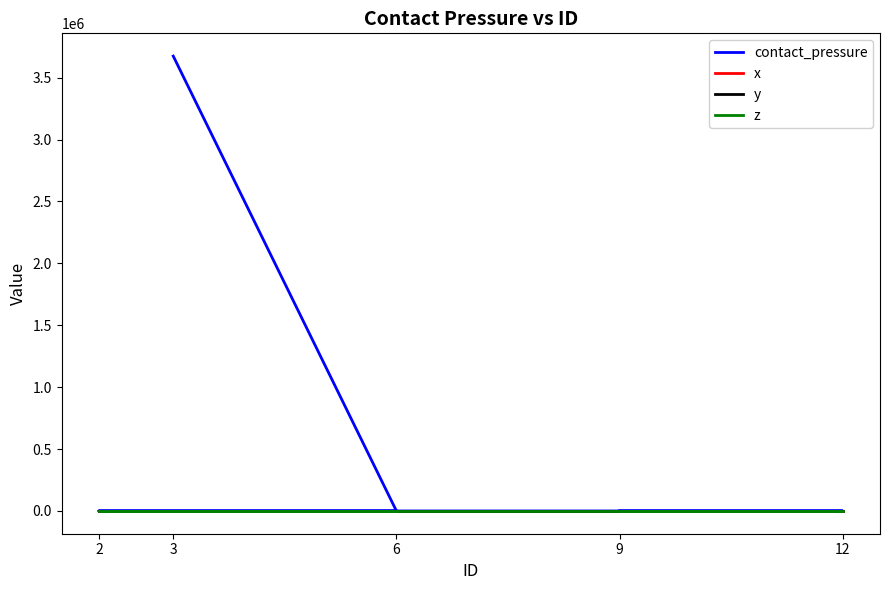

Reading left to right, transcribe all the data shown in this chart.

contact_pressure: 3=3674128.0	6=109.9	2=109.9	12=109.9	9=109.9
x: 3=0.0	6=0.2	2=0.5	12=0.8	9=1.0
y: 3=0.5	6=0.5	2=0.5	12=0.5	9=0.5
z: 3=0.0	6=0.0	2=0.0	12=0.0	9=0.0